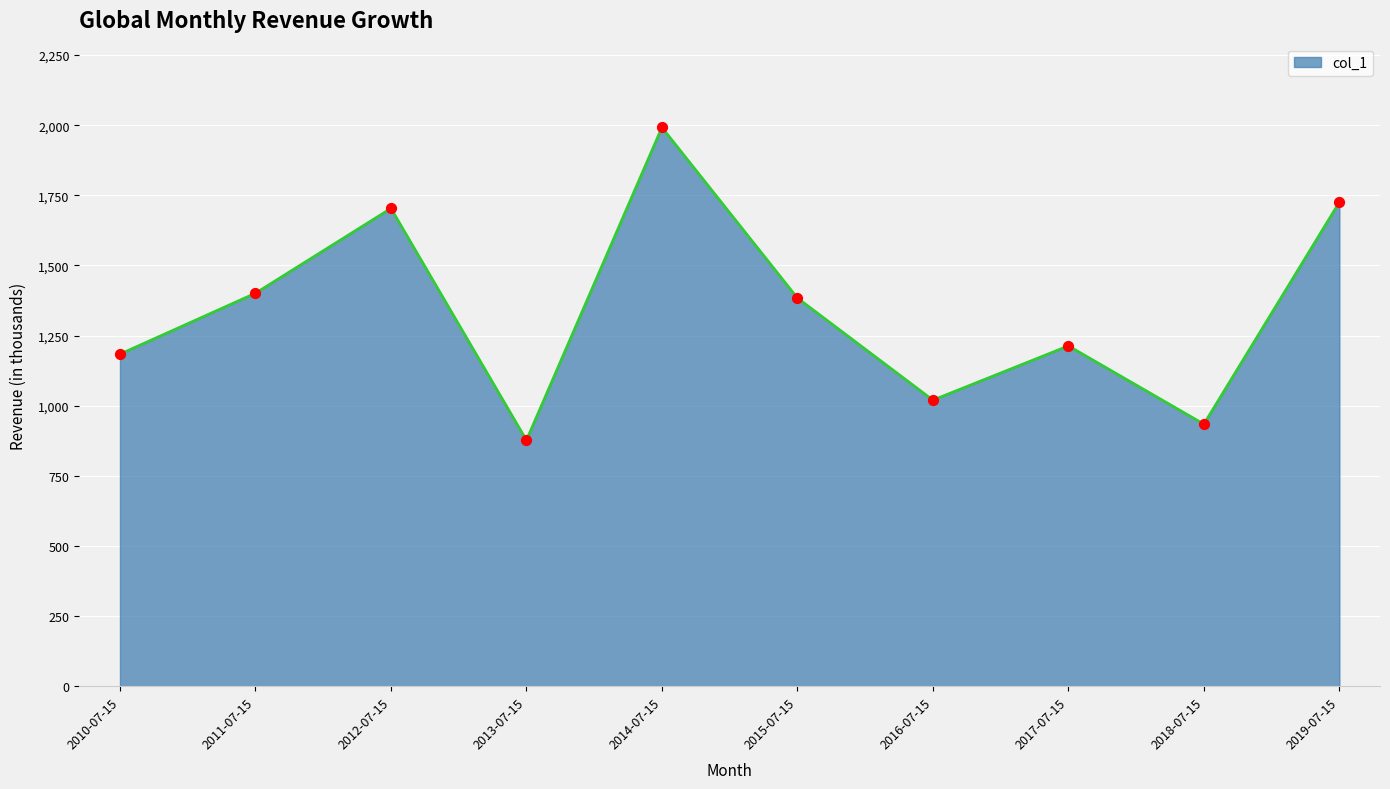

What is the change in value from 2013-07-15 to 2014-07-15?

+1115.1